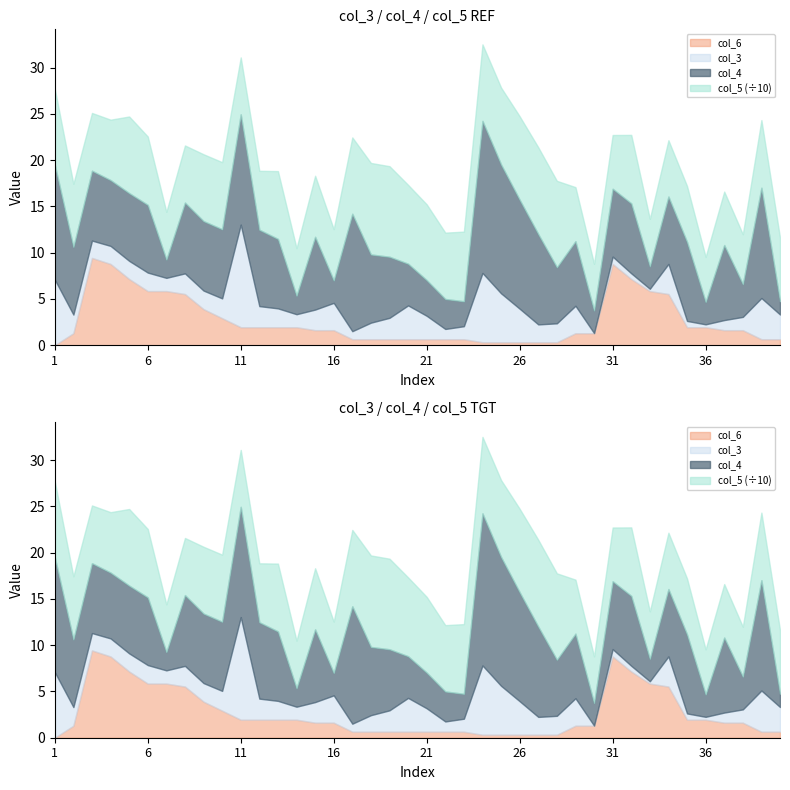

True or false: col_5 and col_4 intersect in this chart.

False